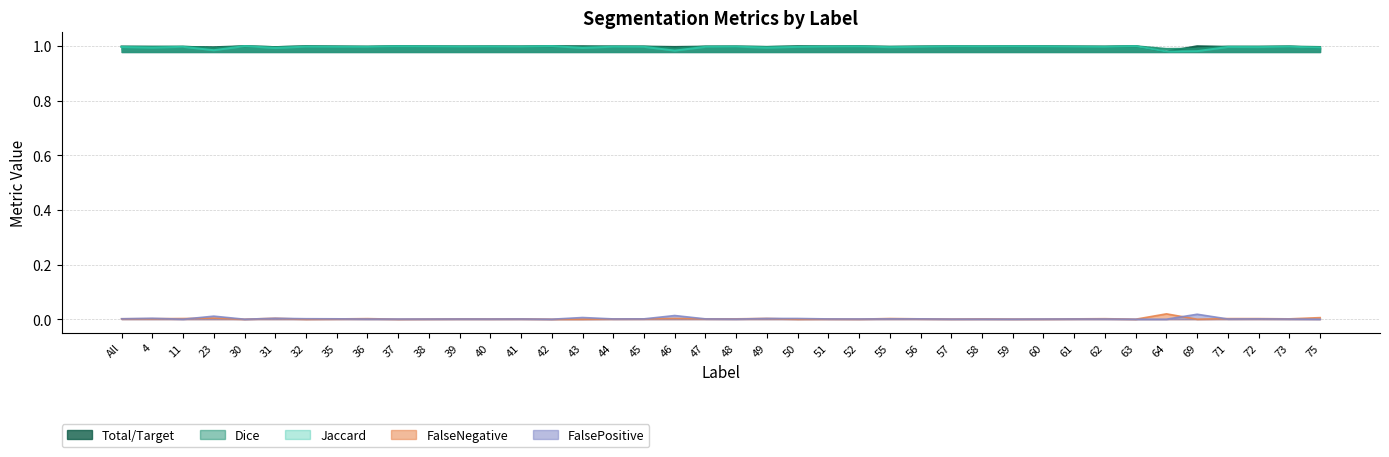

The Dice series shows 1.5 at 63. True or false?

False